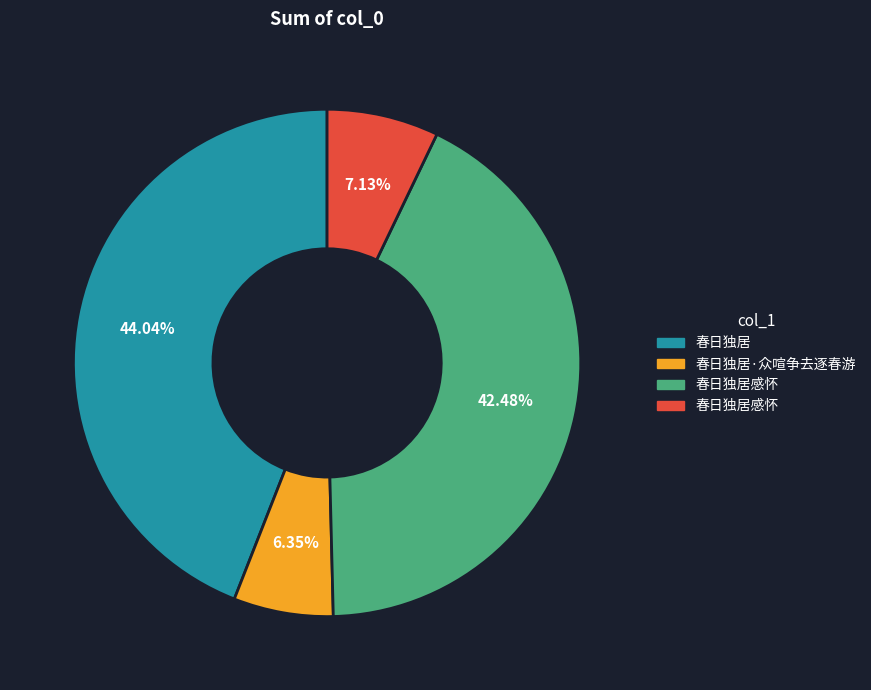

Is there any slice that represents more than half of the pie?

No